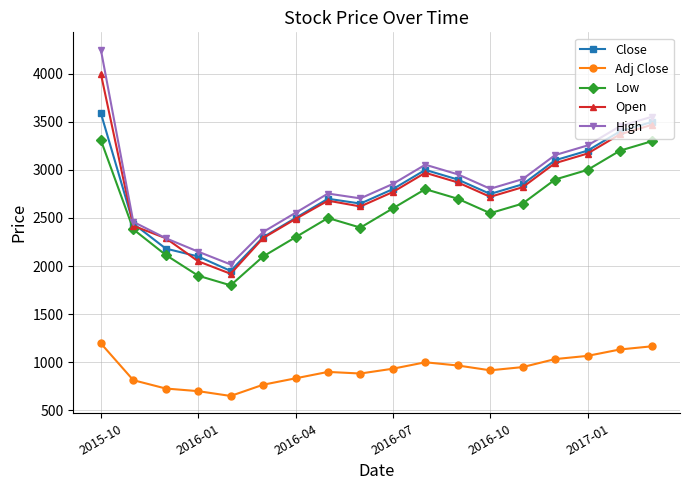

What is the value of the High point at the 13th from the left?

2804.0